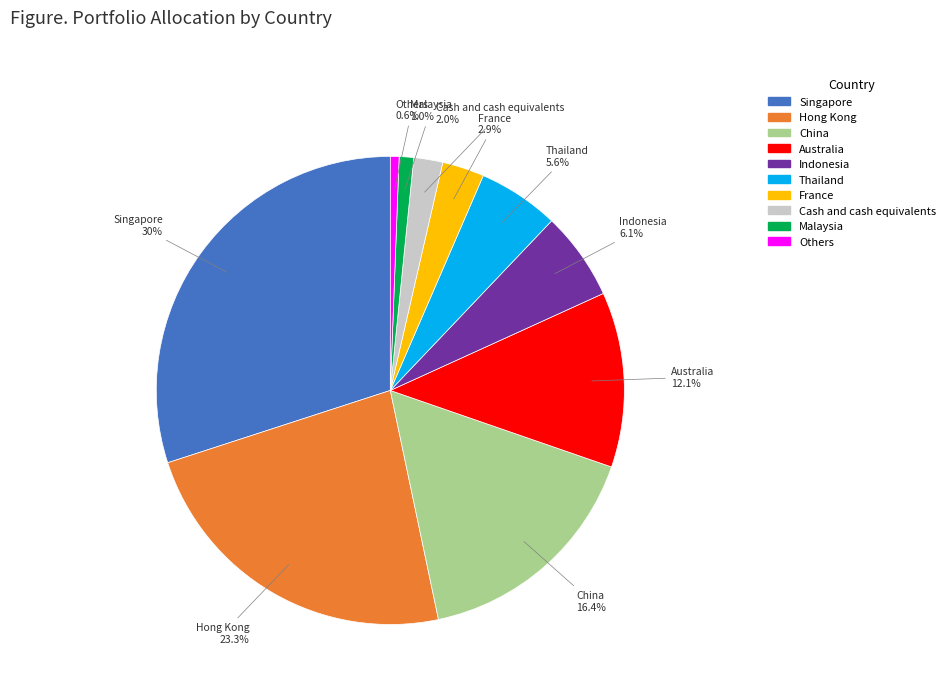

Does any single category account for the majority?

No